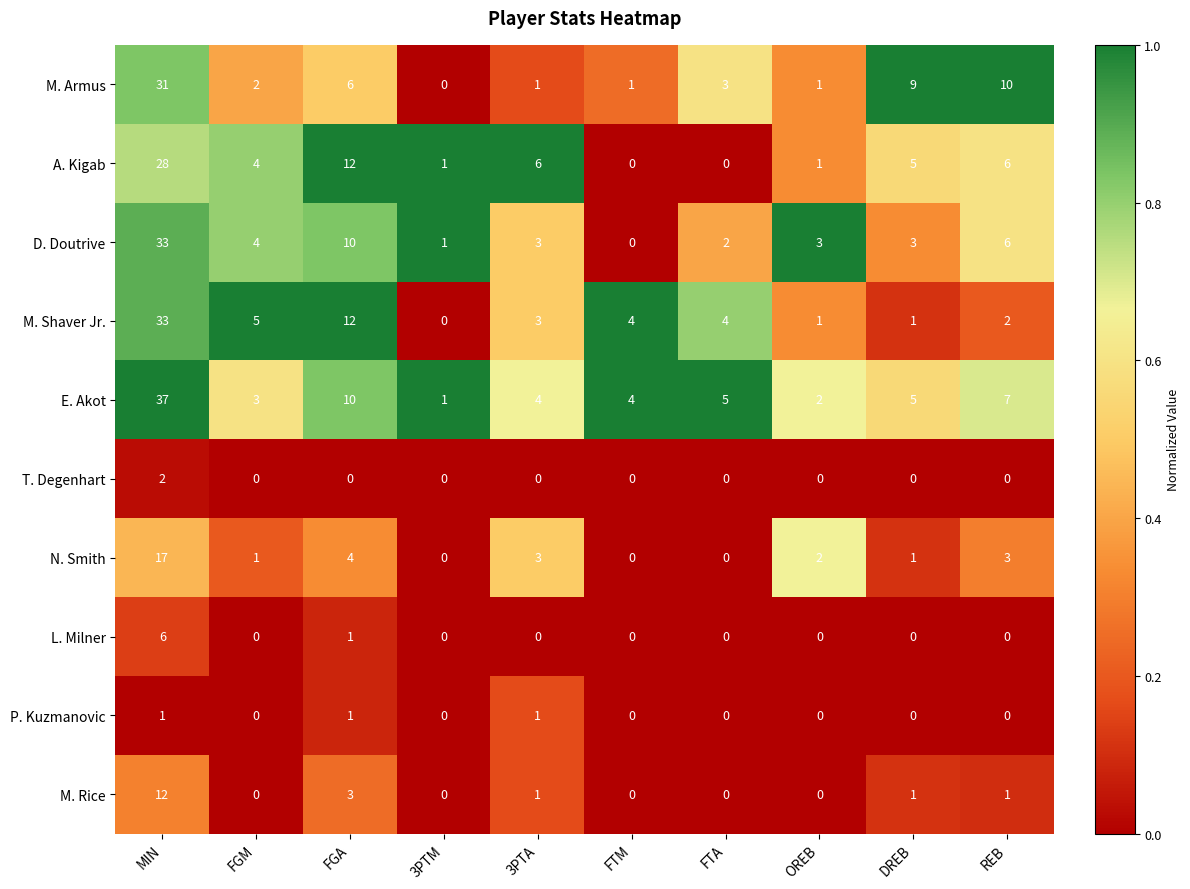

What is the sum of all M. Shaver Jr. values?

65